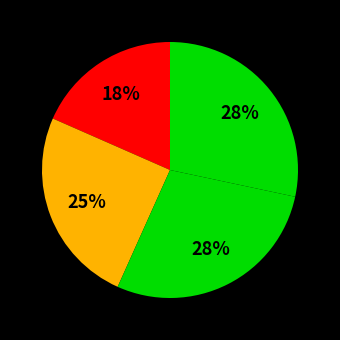

How many slices are in this pie chart?

4